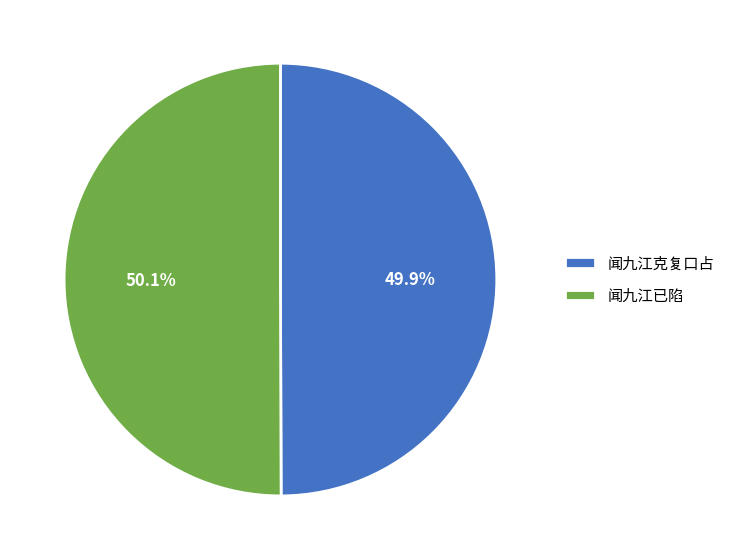

To the nearest percent, what percentage of the pie is 闻九江已陷?

50%